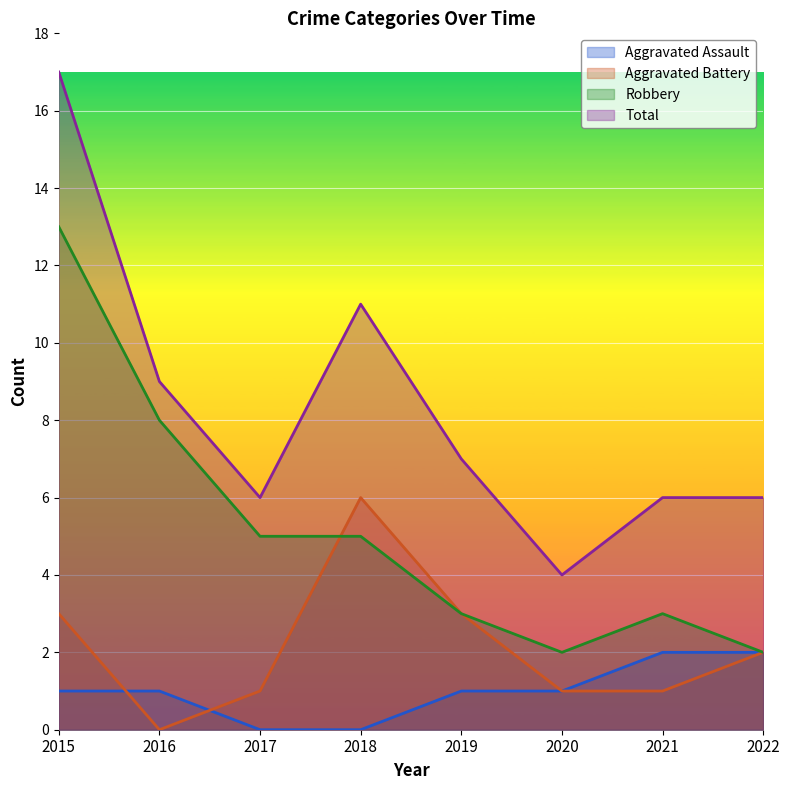

Reading left to right, what are all the values shown in this chart?

Aggravated Assault: 1	1	0	0	1	1	2	2
Aggravated Battery: 3	0	1	6	3	1	1	2
Robbery: 13	8	5	5	3	2	3	2
Total: 17	9	6	11	7	4	6	6